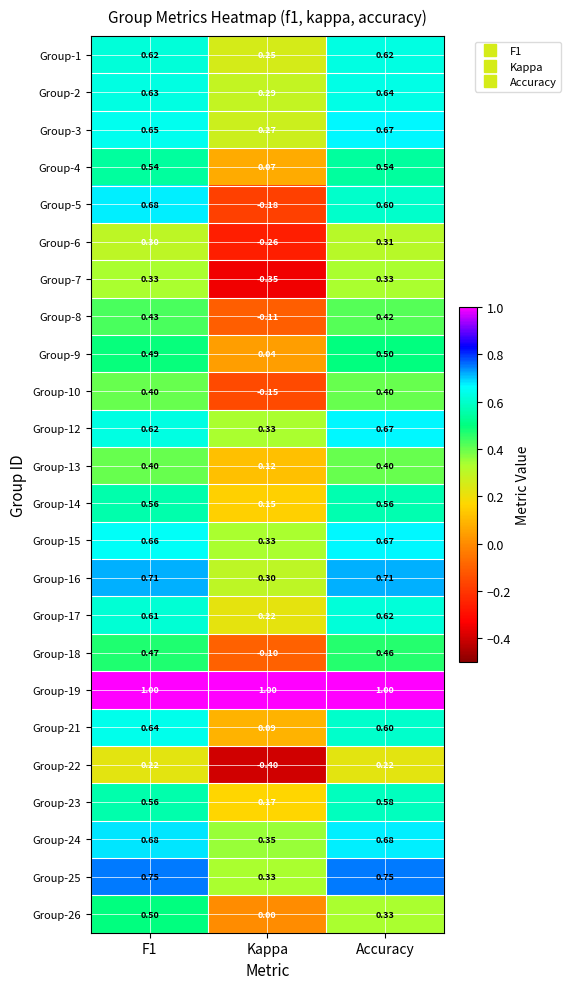

At how many categories does at least one series exceed 0?

3